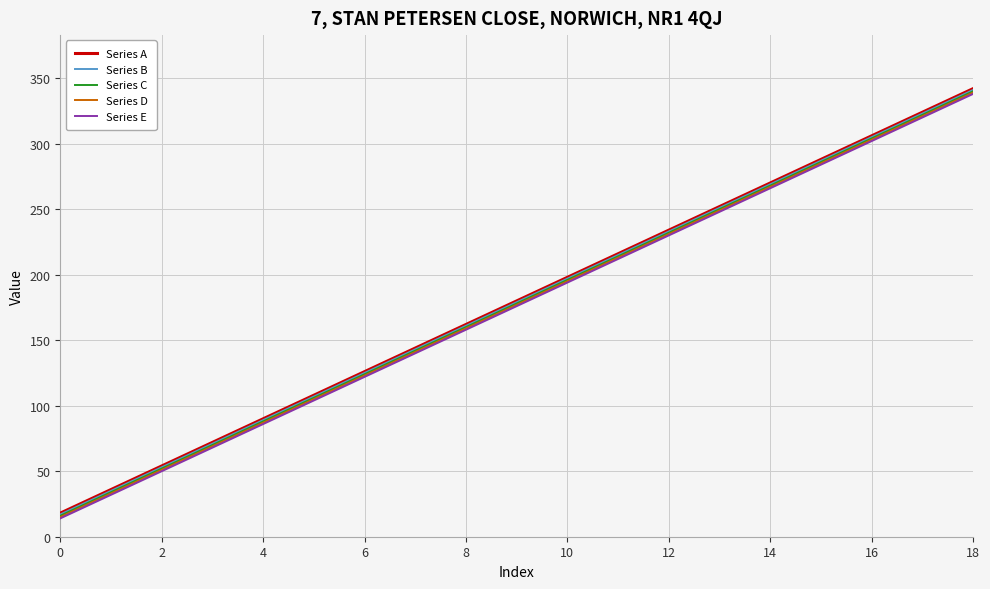

What is the sum of all Series A values?

3420